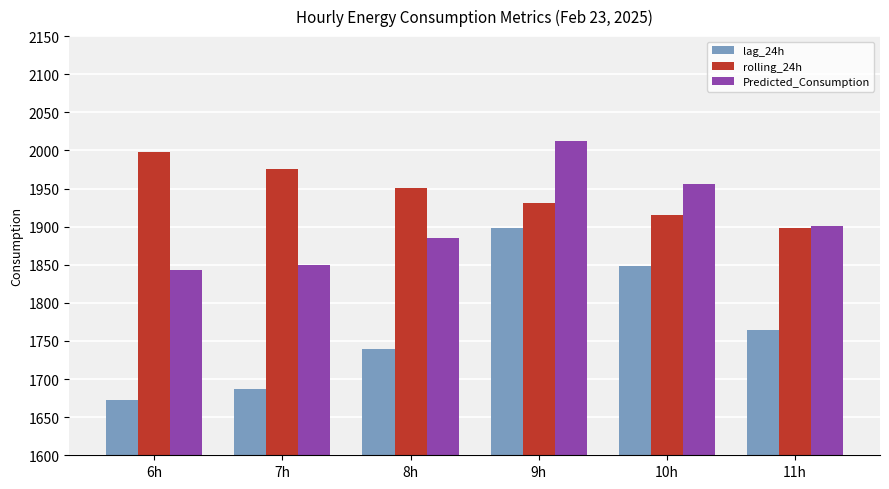

The value of lag_24h at 9h is 658.5. True or false?

False